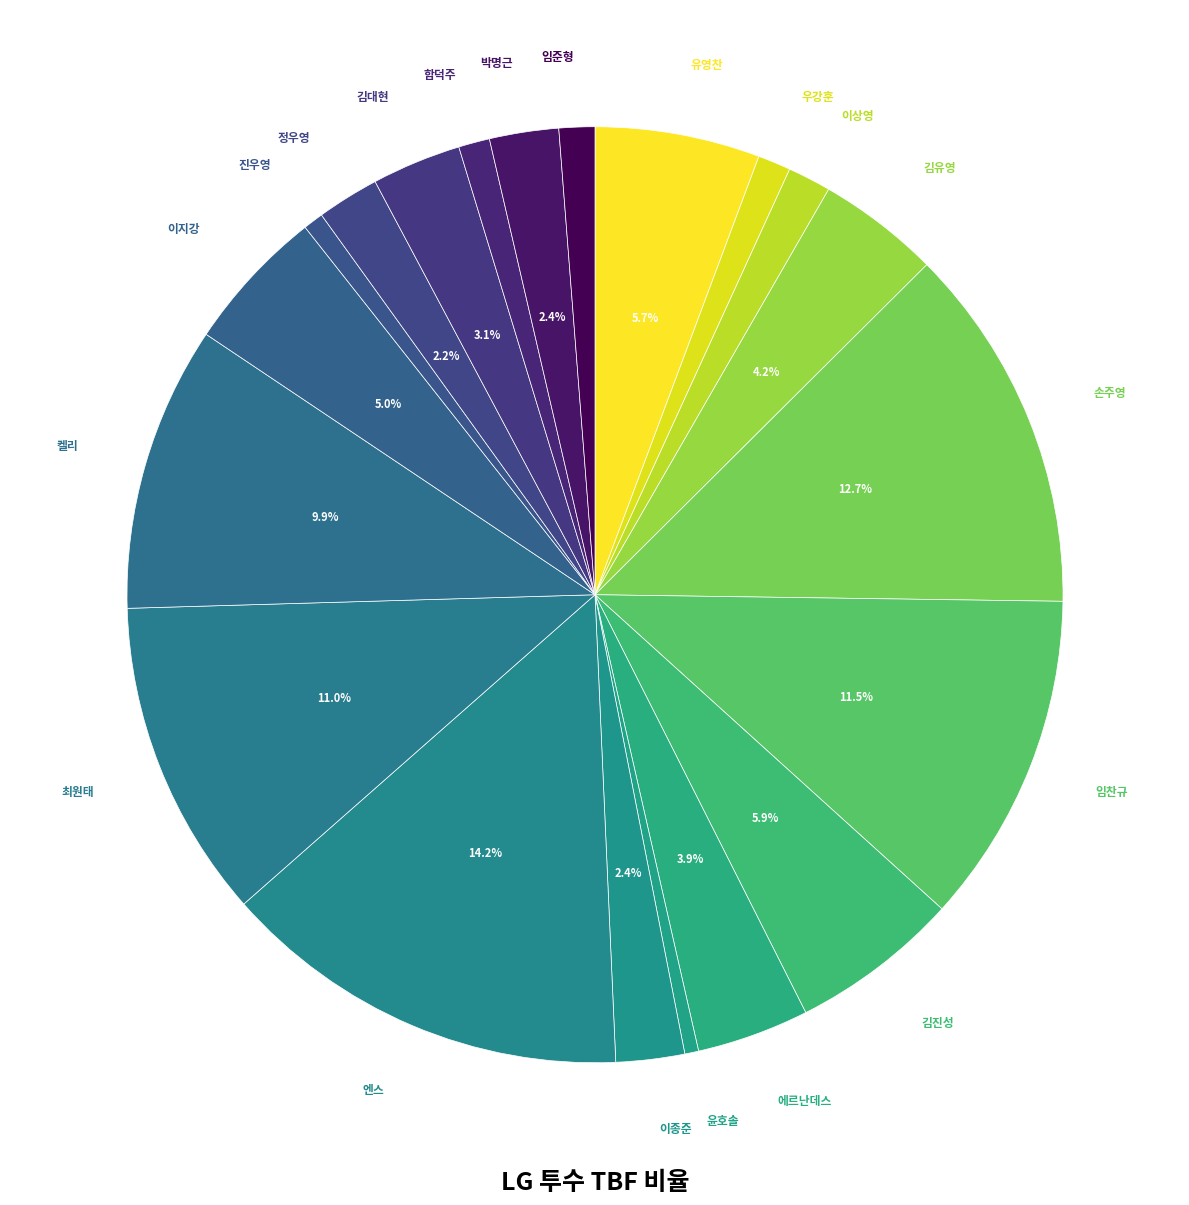

How many segments does this pie chart have?

20